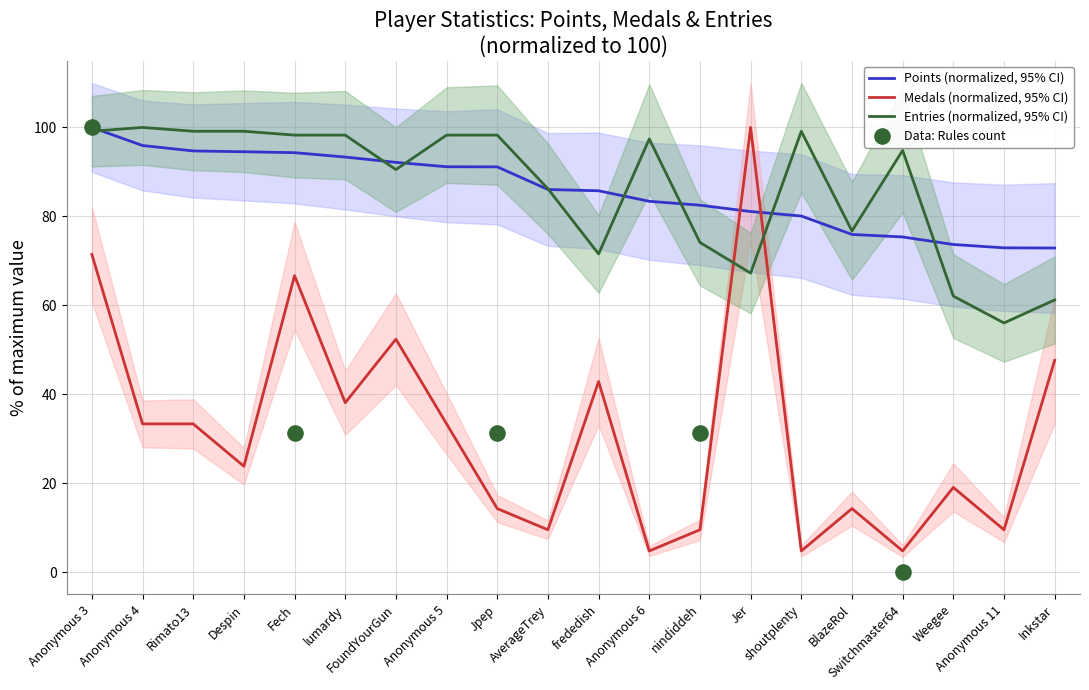

Which series has the largest Y range (max minus min)?

Medals